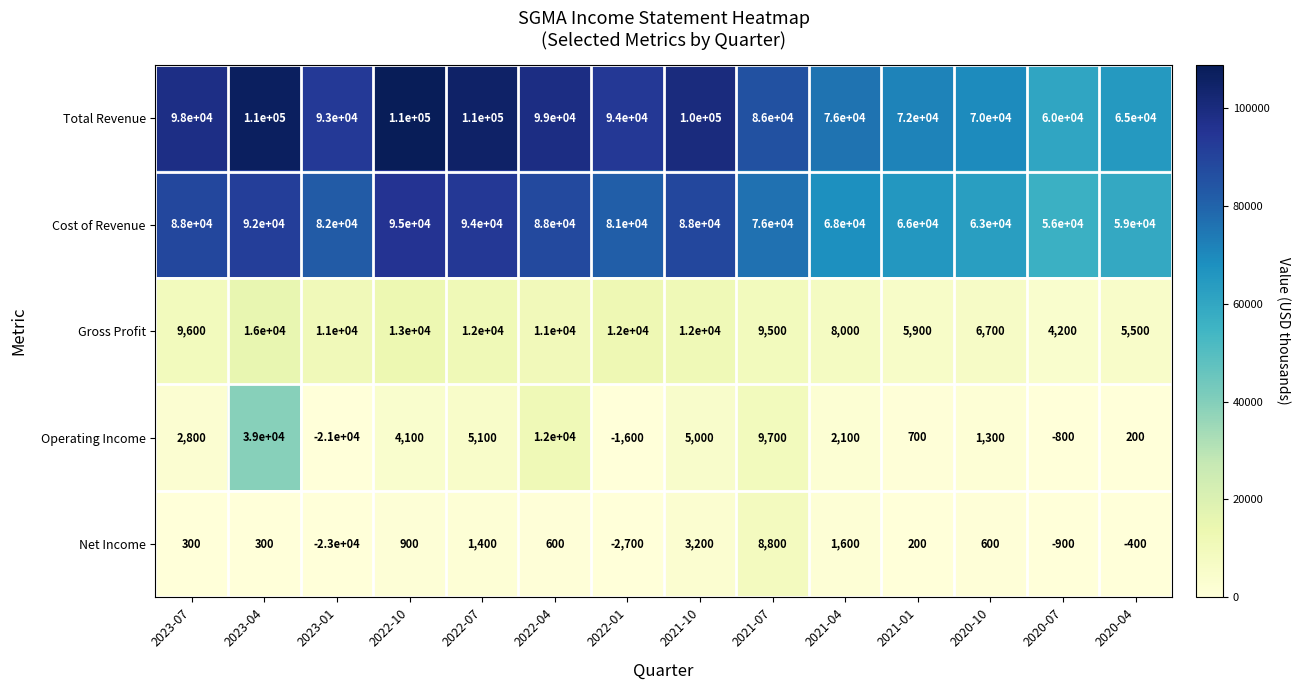

Count the number of categories in the chart.

14